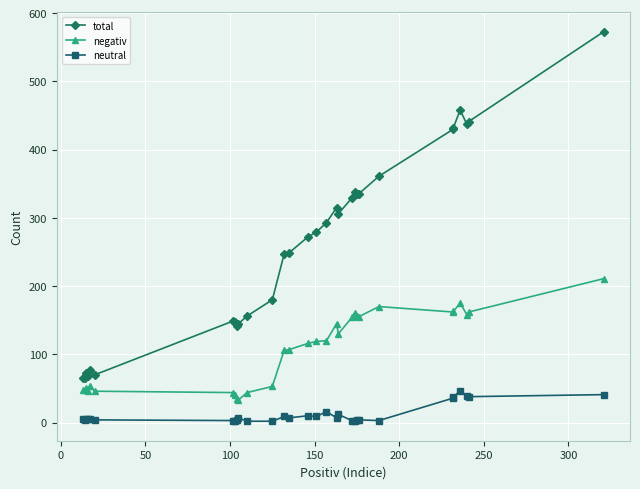

What are all the series names shown in the legend?

total, negativ, neutral